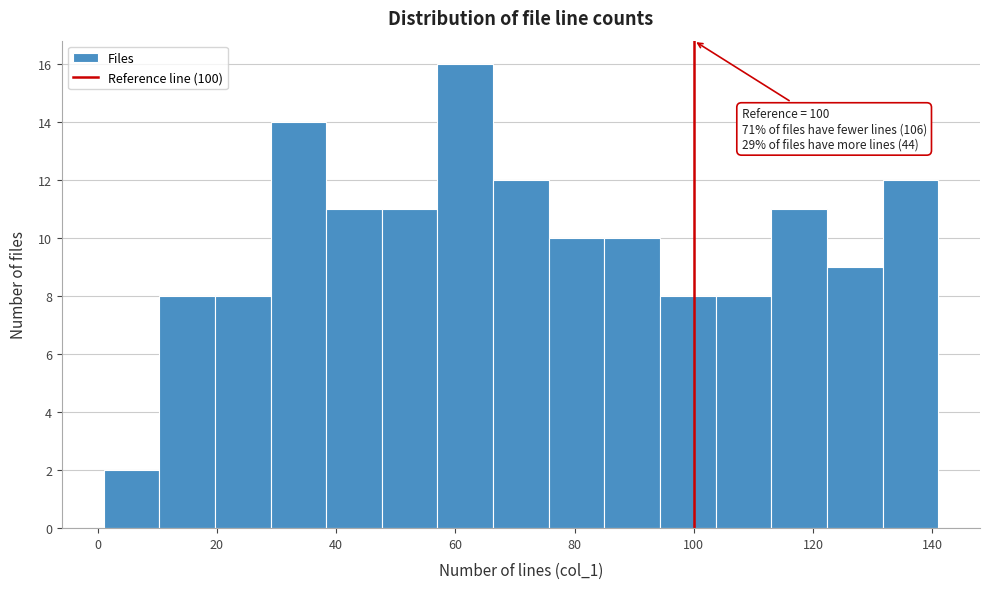

Over which range of the x-axis is the bar tallest?

58 to 66